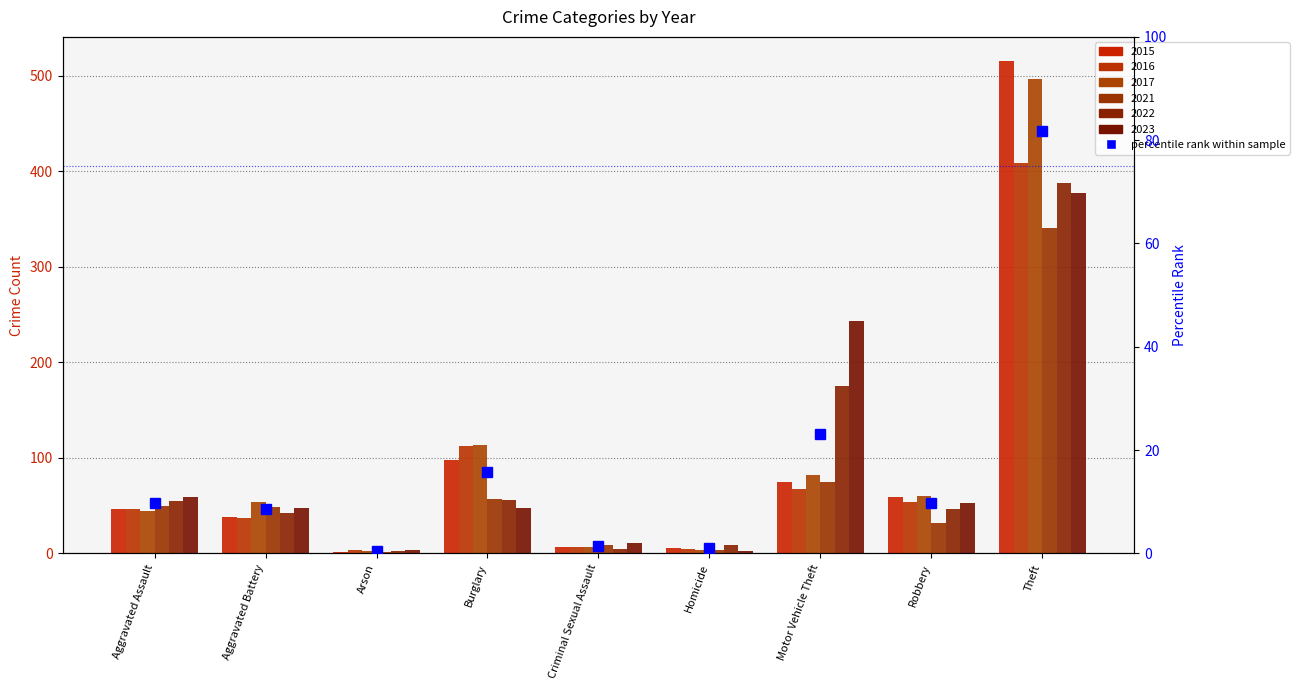

The value of 2016 at Motor Vehicle Theft is 26. True or false?

False